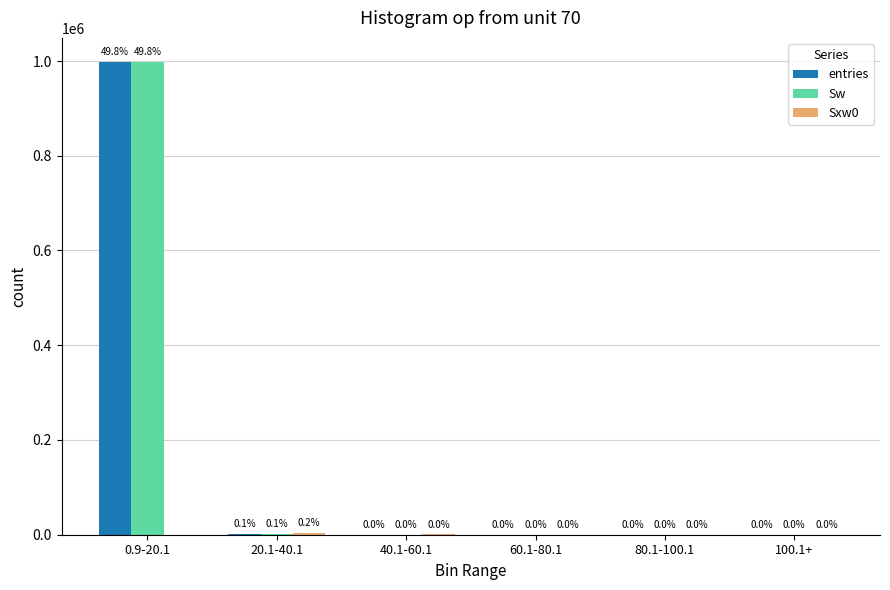

Does the chart contain stacked bars?

No